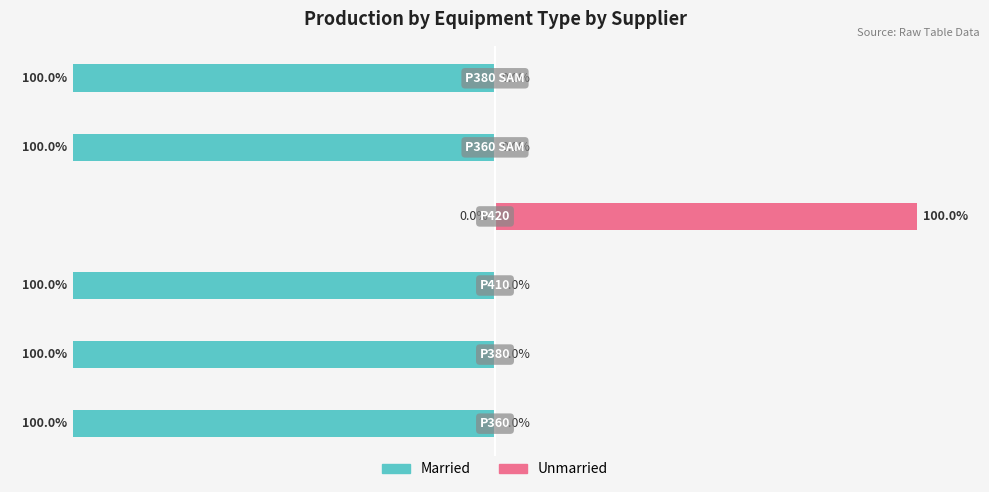

What is the sum of all Unmarried values?

100